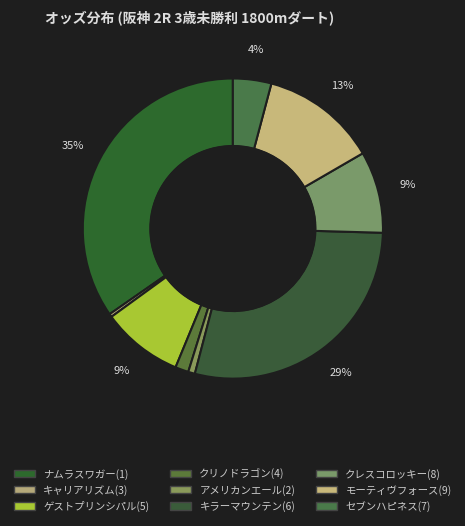

How many segments does this pie chart have?

9